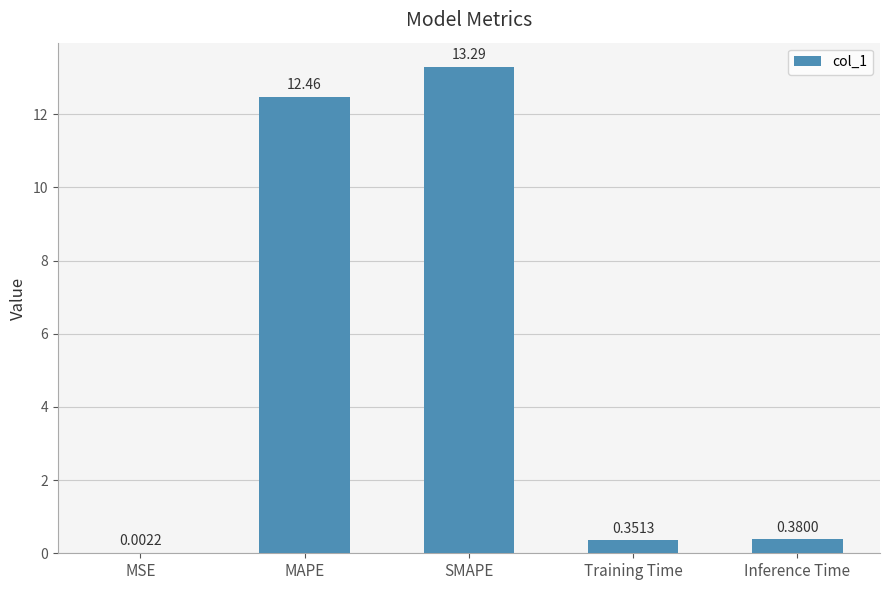

What is the sum of the values at MAPE and MSE?

12.5